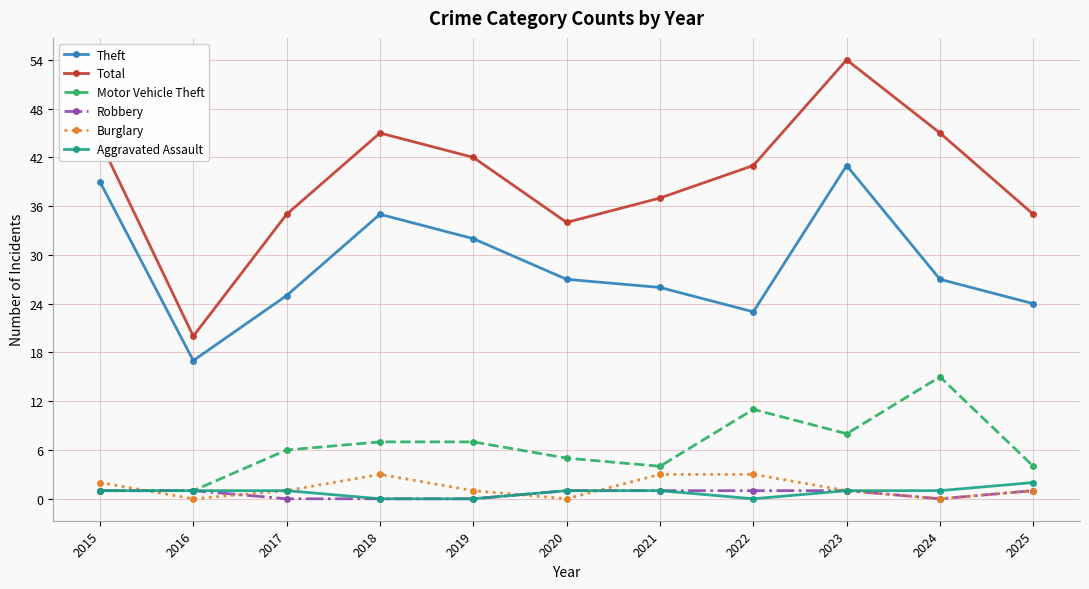

At which category is the sum across all series the highest?

2023